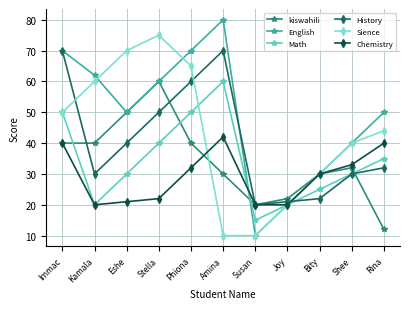

Where is the first local maximum for kiswahili?

Stella